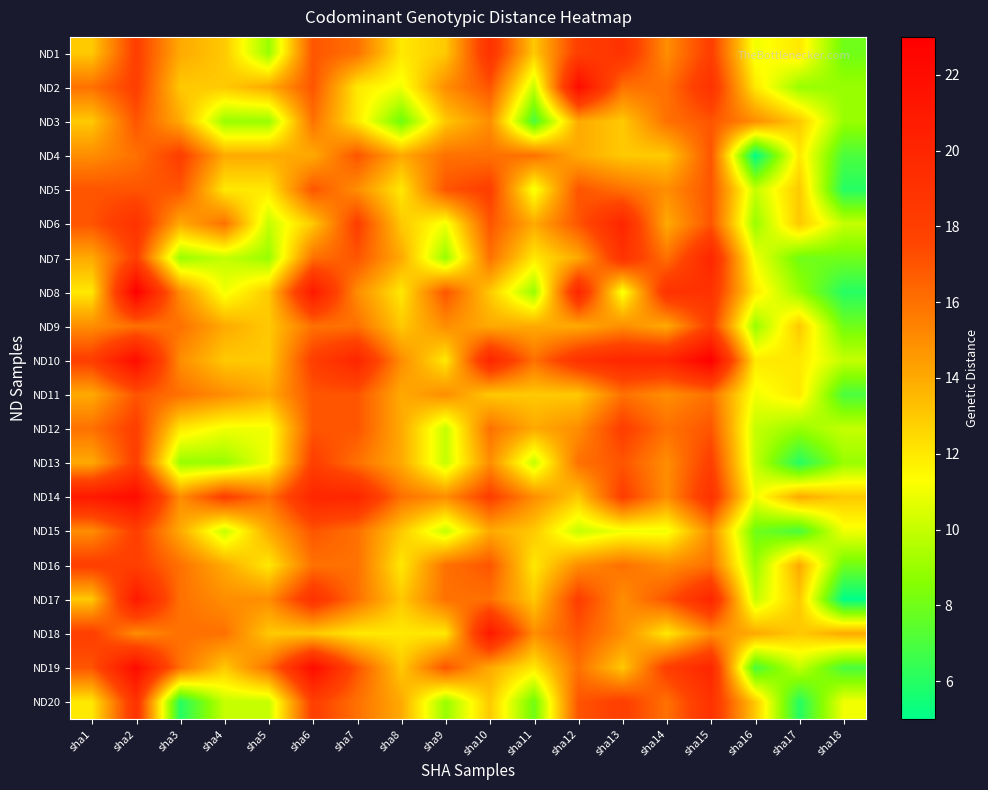

Reading left to right, extract all data points from this chart.

ND1: sha1=13	sha2=18	sha3=14	sha4=13	sha5=9	sha6=17	sha7=16	sha8=12	sha9=13	sha10=19	sha11=13	sha12=18	sha13=19	sha14=15	sha15=18	sha16=11	sha17=12	sha18=8
ND2: sha1=16	sha2=18	sha3=13	sha4=13	sha5=14	sha6=17	sha7=12	sha8=11	sha9=15	sha10=17	sha11=10	sha12=22	sha13=16	sha14=16	sha15=19	sha16=12	sha17=9	sha18=9
ND3: sha1=13	sha2=17	sha3=14	sha4=9	sha5=9	sha6=16	sha7=12	sha8=8	sha9=13	sha10=15	sha11=7	sha12=14	sha13=13	sha14=16	sha15=17	sha16=15	sha17=13	sha18=9
ND4: sha1=15	sha2=16	sha3=18	sha4=14	sha5=14	sha6=14	sha7=17	sha8=14	sha9=16	sha10=16	sha11=16	sha12=14	sha13=13	sha14=13	sha15=17	sha16=5	sha17=12	sha18=7
ND5: sha1=17	sha2=17	sha3=17	sha4=12	sha5=12	sha6=17	sha7=15	sha8=12	sha9=17	sha10=18	sha11=11	sha12=17	sha13=16	sha14=15	sha15=17	sha16=10	sha17=13	sha18=6
ND6: sha1=17	sha2=19	sha3=14	sha4=16	sha5=10	sha6=13	sha7=18	sha8=13	sha9=11	sha10=17	sha11=14	sha12=17	sha13=20	sha14=14	sha15=17	sha16=9	sha17=13	sha18=10
ND7: sha1=14	sha2=18	sha3=9	sha4=10	sha5=9	sha6=16	sha7=17	sha8=14	sha9=9	sha10=16	sha11=12	sha12=14	sha13=19	sha14=16	sha15=20	sha16=11	sha17=8	sha18=8
ND8: sha1=12	sha2=23	sha3=15	sha4=11	sha5=13	sha6=21	sha7=15	sha8=12	sha9=17	sha10=13	sha11=9	sha12=20	sha13=11	sha14=19	sha15=19	sha16=12	sha17=9	sha18=6
ND9: sha1=15	sha2=16	sha3=16	sha4=14	sha5=13	sha6=16	sha7=16	sha8=13	sha9=15	sha10=14	sha11=14	sha12=14	sha13=15	sha14=14	sha15=18	sha16=9	sha17=13	sha18=8
ND10: sha1=18	sha2=22	sha3=15	sha4=13	sha5=13	sha6=18	sha7=20	sha8=15	sha9=12	sha10=20	sha11=16	sha12=19	sha13=20	sha14=20	sha15=23	sha16=12	sha17=12	sha18=10
ND11: sha1=14	sha2=17	sha3=16	sha4=15	sha5=14	sha6=17	sha7=17	sha8=14	sha9=15	sha10=13	sha11=13	sha12=13	sha13=16	sha14=15	sha15=16	sha16=11	sha17=12	sha18=7
ND12: sha1=16	sha2=18	sha3=12	sha4=11	sha5=11	sha6=17	sha7=17	sha8=14	sha9=10	sha10=16	sha11=14	sha12=15	sha13=18	sha14=16	sha15=17	sha16=10	sha17=9	sha18=10
ND13: sha1=14	sha2=18	sha3=9	sha4=9	sha5=11	sha6=18	sha7=16	sha8=14	sha9=10	sha10=15	sha11=10	sha12=16	sha13=17	sha14=15	sha15=18	sha16=10	sha17=6	sha18=9
ND14: sha1=21	sha2=22	sha3=15	sha4=18	sha5=16	sha6=20	sha7=20	sha8=16	sha9=15	sha10=18	sha11=15	sha12=13	sha13=18	sha14=15	sha15=19	sha16=11	sha17=14	sha18=13
ND15: sha1=15	sha2=18	sha3=14	sha4=10	sha5=14	sha6=17	sha7=16	sha8=13	sha9=10	sha10=14	sha11=13	sha12=10	sha13=11	sha14=11	sha15=15	sha16=8	sha17=7	sha18=11
ND16: sha1=18	sha2=18	sha3=16	sha4=14	sha5=12	sha6=16	sha7=16	sha8=12	sha9=16	sha10=17	sha11=12	sha12=15	sha13=16	sha14=15	sha15=16	sha16=9	sha17=14	sha18=8
ND17: sha1=13	sha2=21	sha3=16	sha4=15	sha5=15	sha6=19	sha7=16	sha8=13	sha9=16	sha10=16	sha11=13	sha12=18	sha13=15	sha14=17	sha15=20	sha16=10	sha17=13	sha18=5
ND18: sha1=18	sha2=15	sha3=16	sha4=16	sha5=13	sha6=13	sha7=12	sha8=12	sha9=12	sha10=21	sha11=15	sha12=17	sha13=15	sha14=12	sha15=15	sha16=14	sha17=13	sha18=14
ND19: sha1=17	sha2=22	sha3=16	sha4=13	sha5=16	sha6=22	sha7=17	sha8=13	sha9=17	sha10=14	sha11=12	sha12=16	sha13=13	sha14=18	sha15=20	sha16=7	sha17=10	sha18=7
ND20: sha1=12	sha2=19	sha3=6	sha4=10	sha5=10	sha6=18	sha7=16	sha8=14	sha9=9	sha10=13	sha11=8	sha12=17	sha13=18	sha14=16	sha15=19	sha16=13	sha17=6	sha18=11